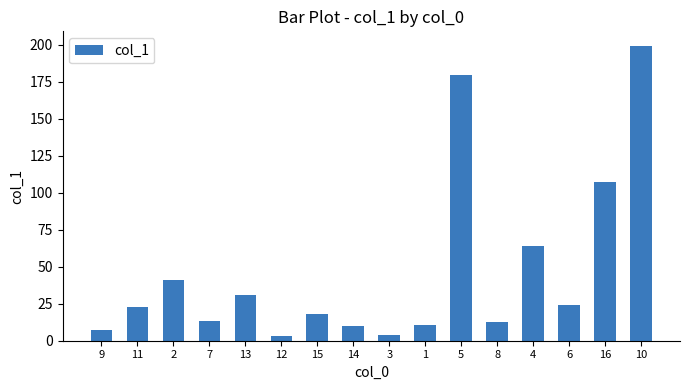

What value does the data have at 11?

22.8